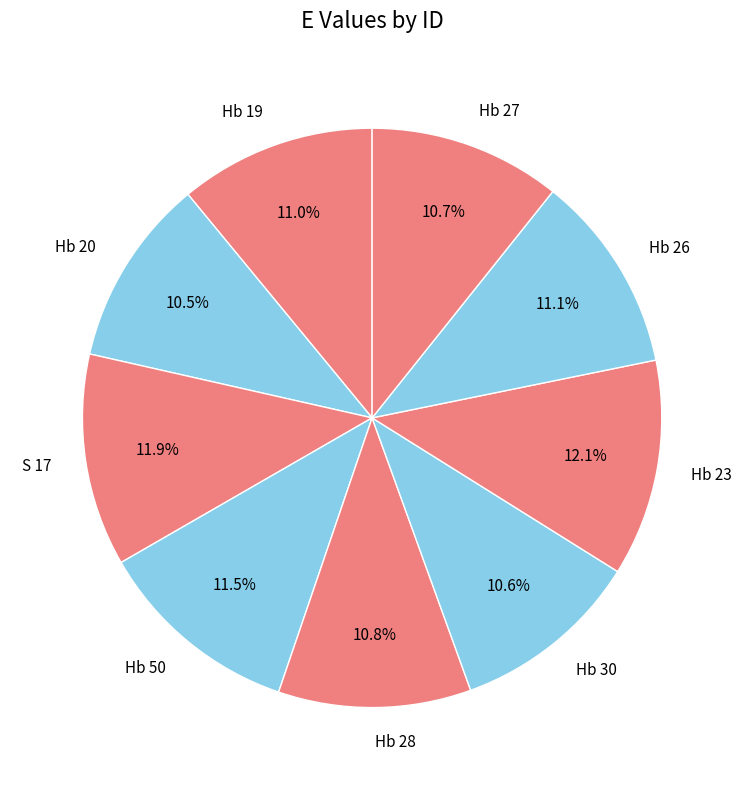

To the nearest percent, what is the difference between the Hb 23 and Hb 26 slice percentages?

1%